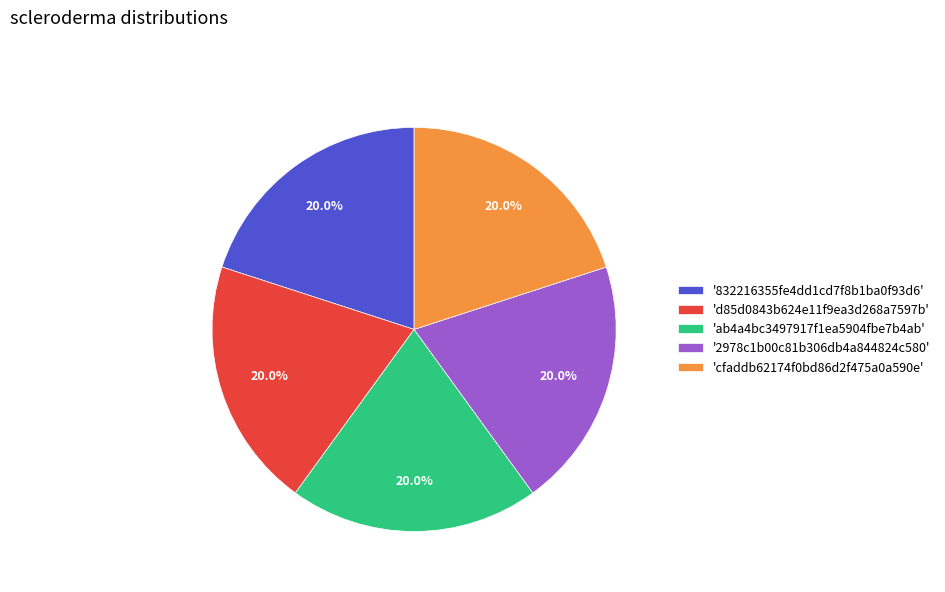

What percentage do 'd85d0843b624e11f9ea3d268a7597b' and '832216355fe4dd1cd7f8b1ba0f93d6' together represent?

40.0%